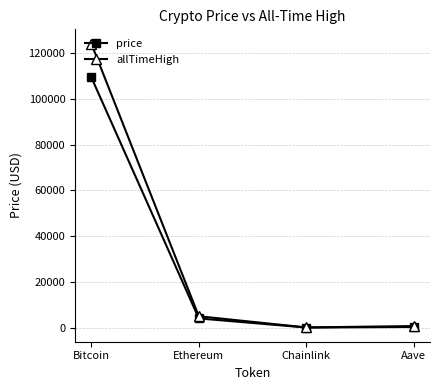

Which series has the widest spread of values?

allTimeHigh